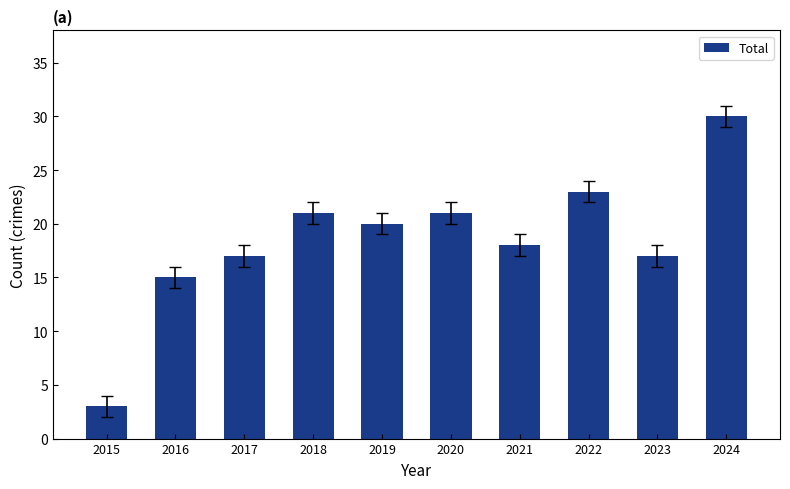

What is the value of the 6th bar from the left?

21